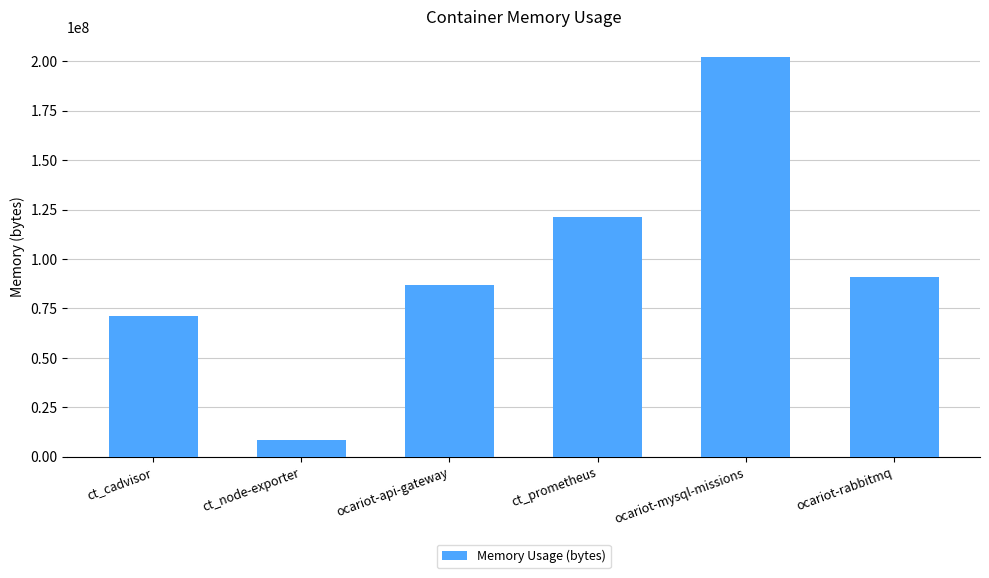

Reading left to right, transcribe all the data shown in this chart.

ct_cadvisor=71233536	ct_node-exporter=8380416	ocariot-api-gateway=86777856	ct_prometheus=121413632	ocariot-mysql-missions=202346496	ocariot-rabbitmq=91103232